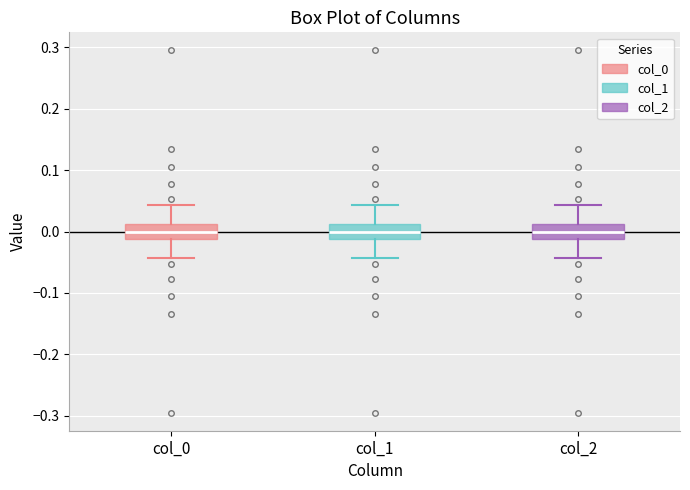

Reading left to right, transcribe this box plot: for each box, give where its median line is, the range the box spans, and where its two whiskers end, as read against the y-axis. The values are not printed on the chart, so give them approximately, as read against the axis.

col_0: median 0.00, box -0.01 to 0.01, whiskers -0.04 to 0.04
col_1: median 0.00, box -0.01 to 0.01, whiskers -0.04 to 0.04
col_2: median 0.00, box -0.01 to 0.01, whiskers -0.04 to 0.04